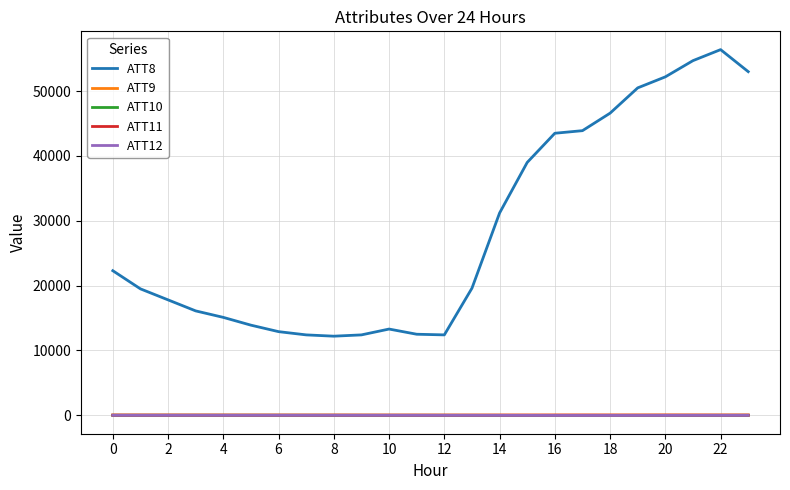

Which series has the largest total across all categories?

ATT8